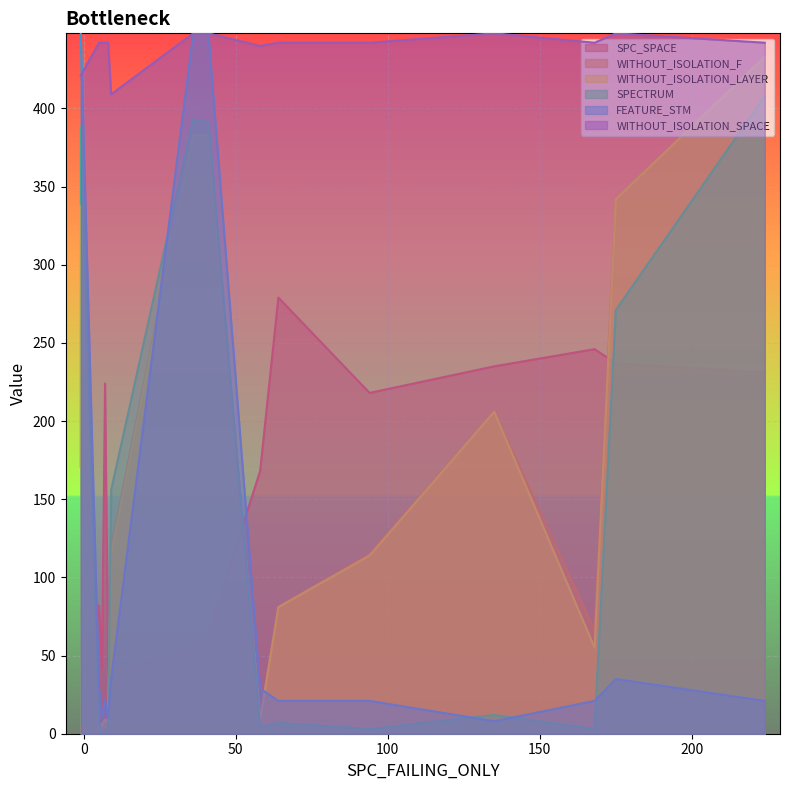

How many lines are shown in the chart?

6